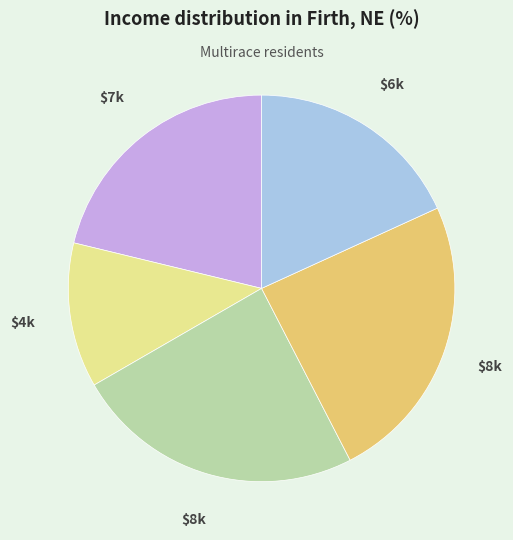

Is there any slice that represents more than half of the pie?

No